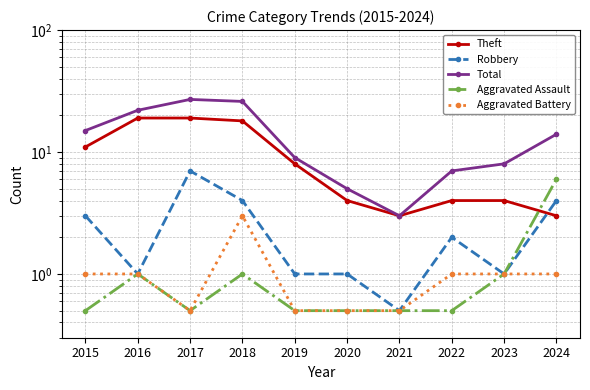

List the series in order of their peak value, lowest first.

Aggravated Battery, Aggravated Assault, Robbery, Theft, Total